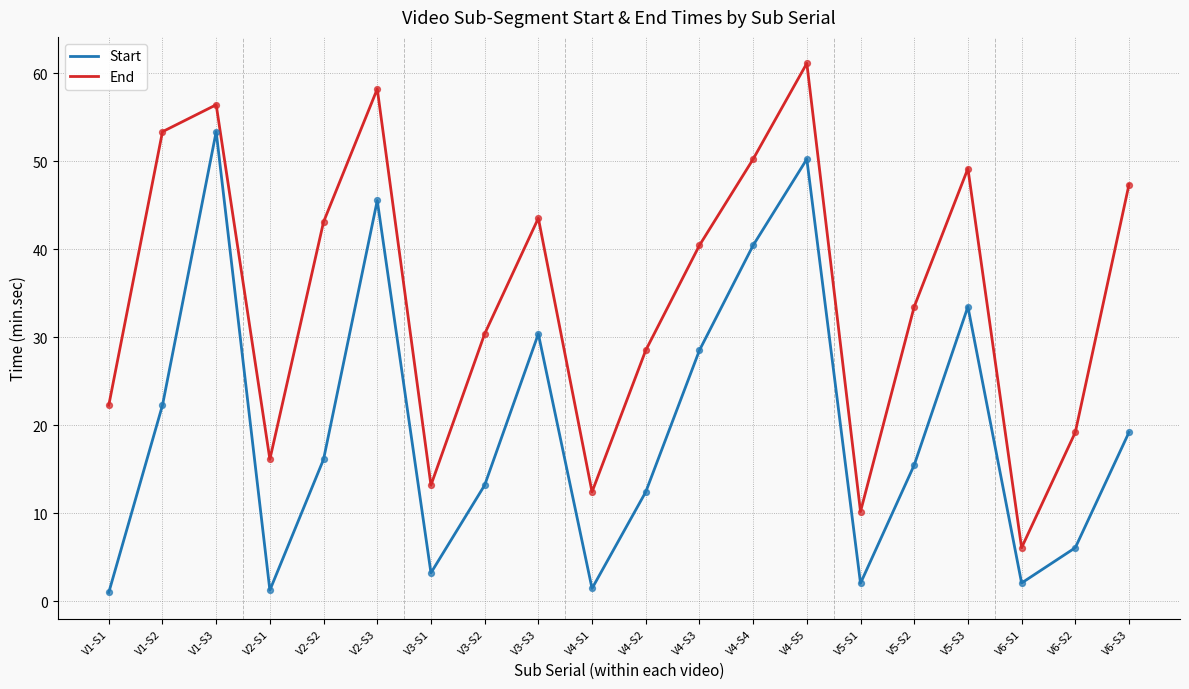

What are all the series names shown in the legend?

Start, End